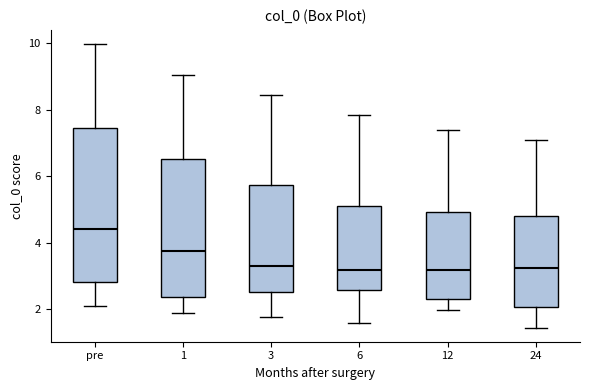

Comparing the boxes themselves (not the whiskers), which one is the tallest?

pre